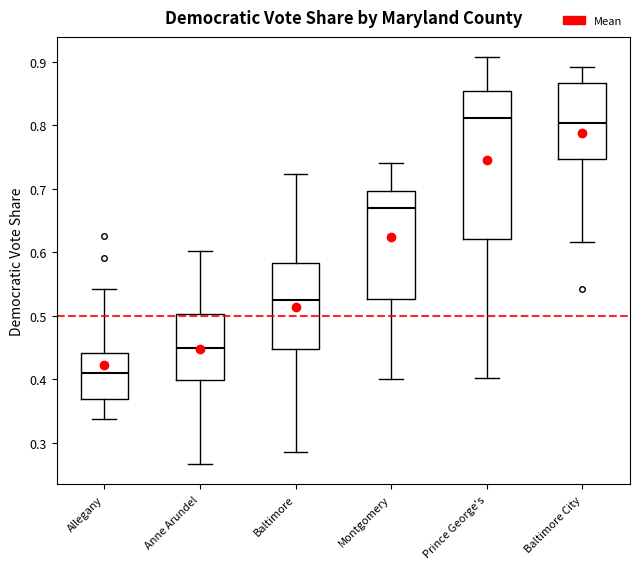

Reading left to right, read every box against the y-axis: the position of its median line, the range the box covers, and the ends of its whiskers. The values are not printed on the chart, so give them approximately, as read against the axis.

Allegany: median 0.41, box 0.37 to 0.44, whiskers 0.34 to 0.54
Anne Arundel: median 0.45, box 0.40 to 0.50, whiskers 0.27 to 0.60
Baltimore: median 0.52, box 0.45 to 0.58, whiskers 0.29 to 0.72
Montgomery: median 0.67, box 0.53 to 0.70, whiskers 0.40 to 0.74
Prince George's: median 0.81, box 0.62 to 0.85, whiskers 0.40 to 0.91
Baltimore City: median 0.80, box 0.75 to 0.87, whiskers 0.62 to 0.89